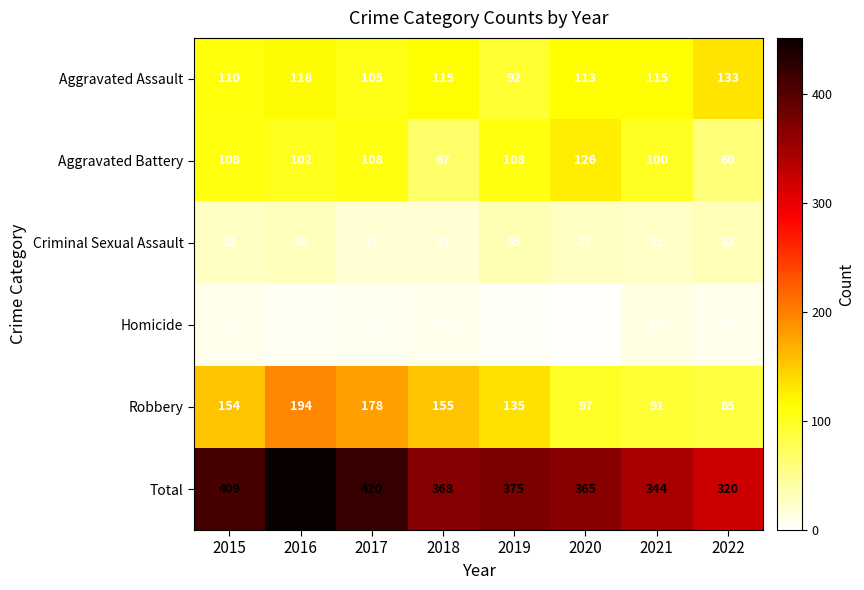

Between 2020 and 2022, which series saw the biggest shift?

Aggravated Battery